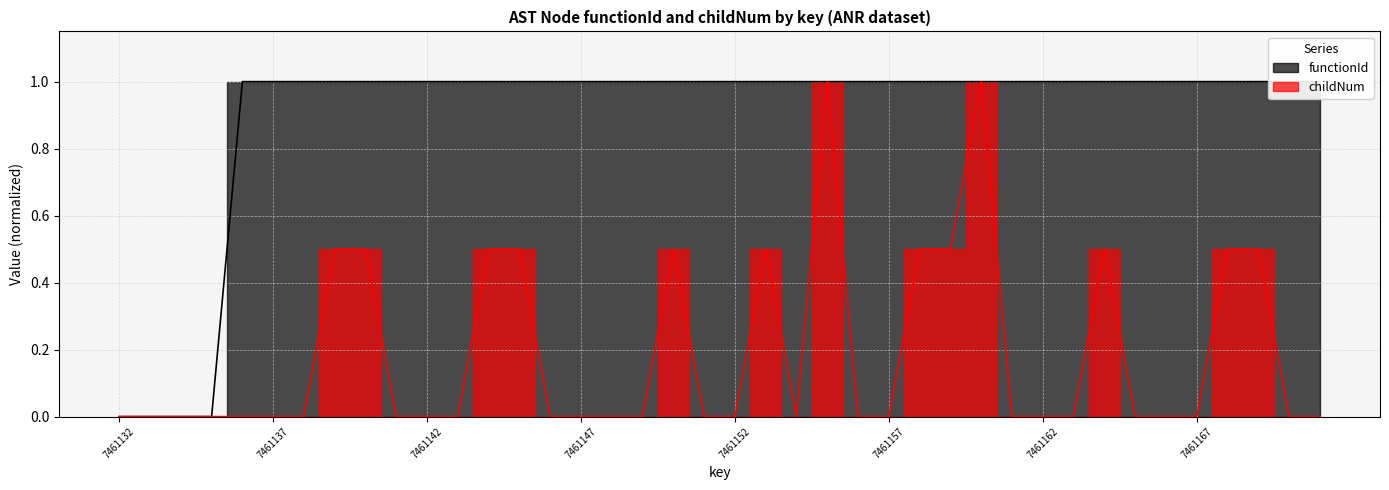

True or false: childNum and functionId intersect in this chart.

False